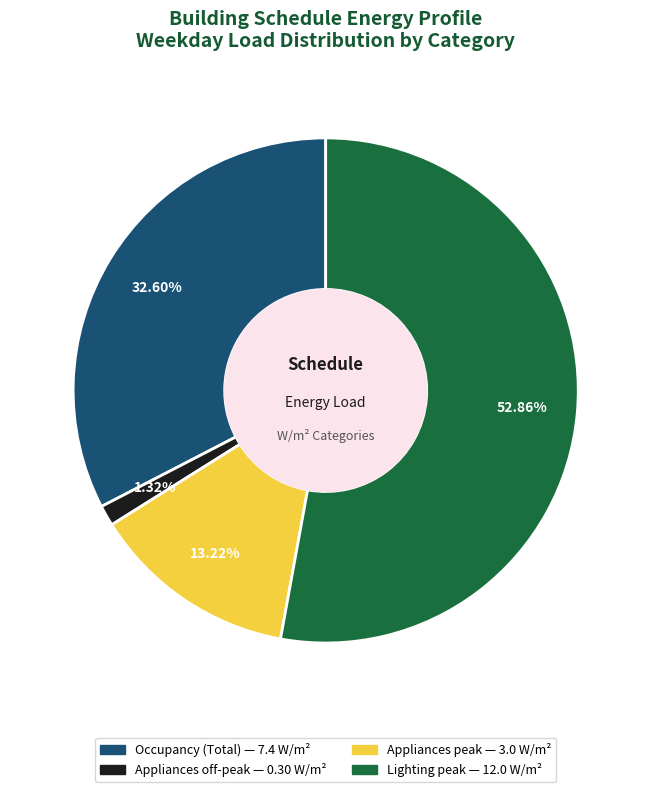

Does any single category account for the majority?

Yes